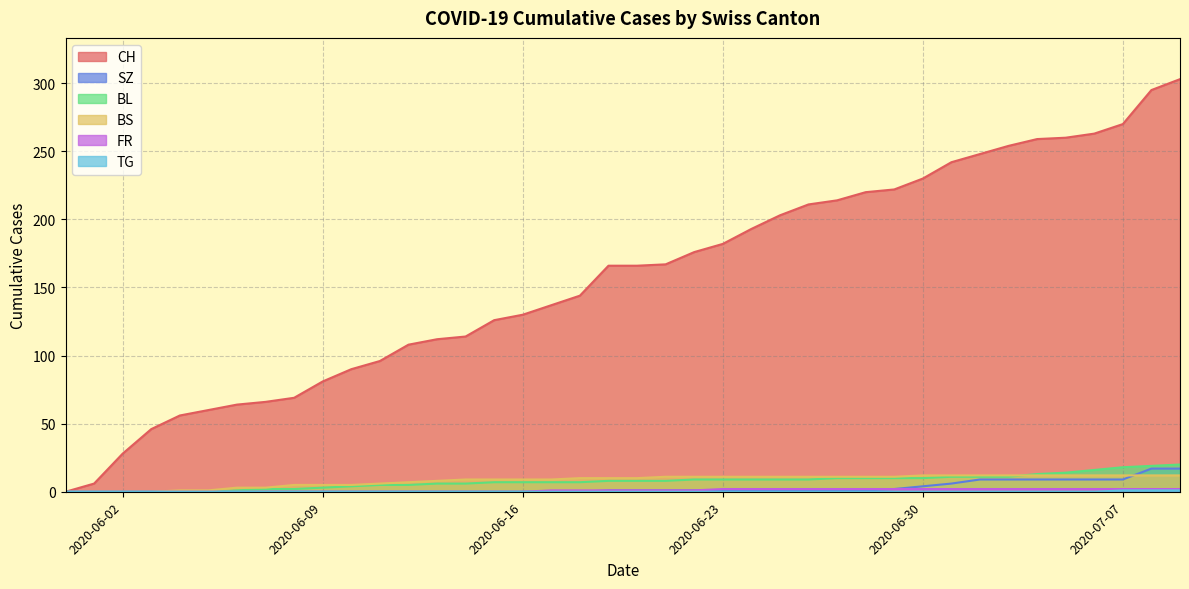

Where is SZ nearest to the value 8?

2020-07-02